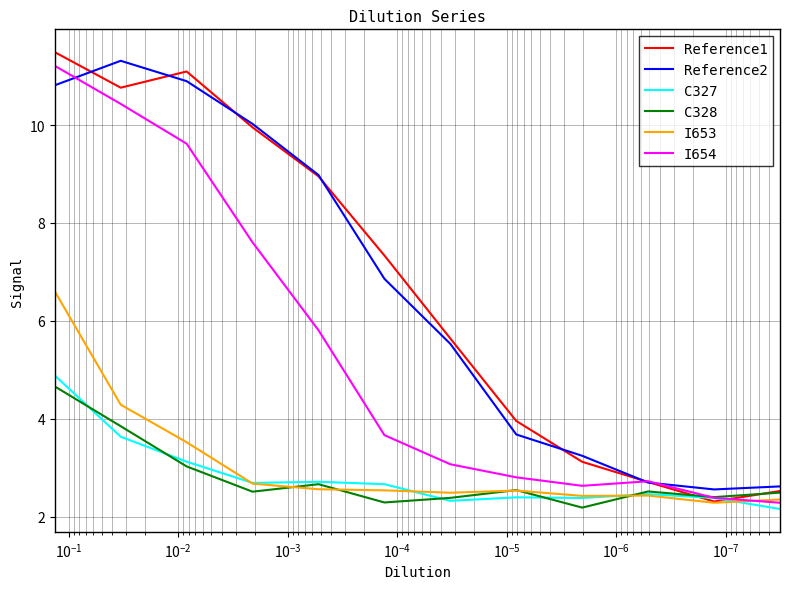

How many lines are shown in the chart?

6